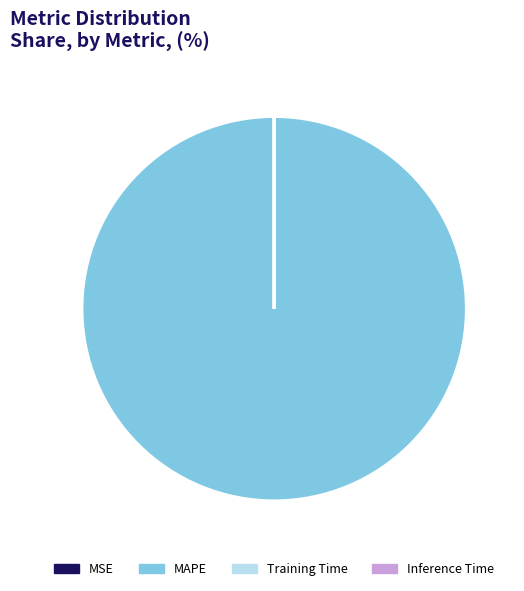

What is the largest slice in the pie chart?

MAPE